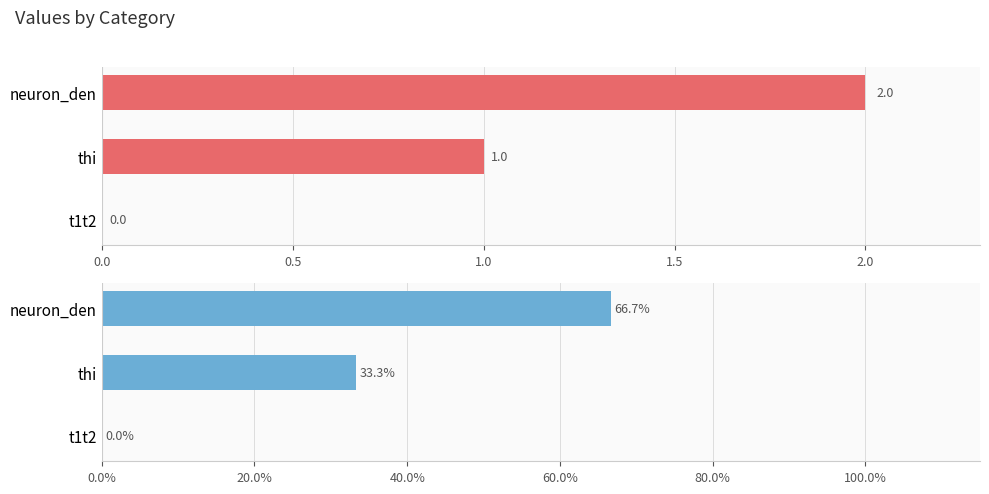

Between t1t2 and neuron_den, which series saw the biggest shift?

percentage